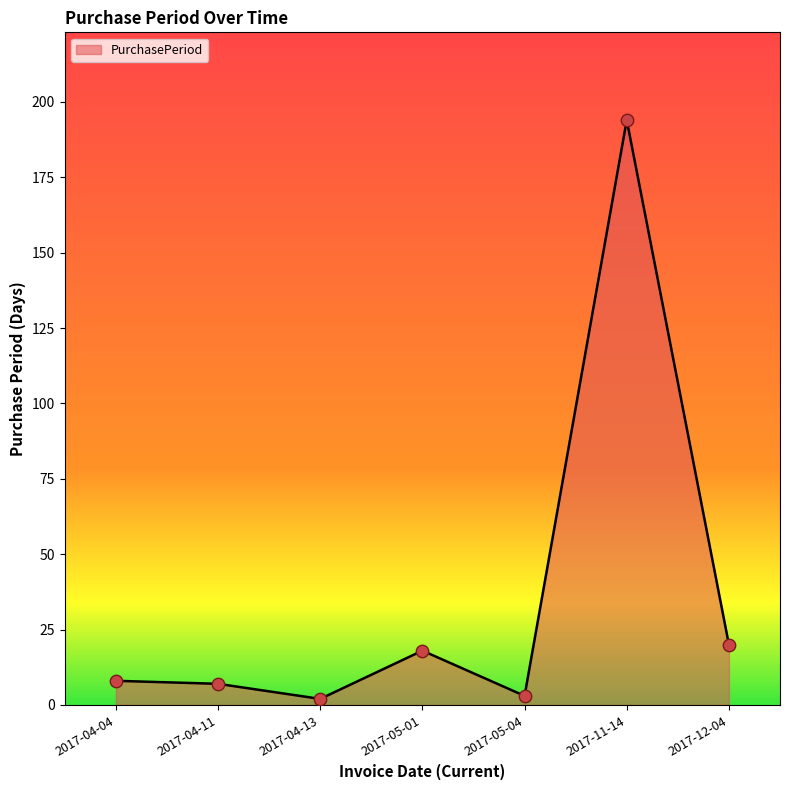

What is the change in value from 2017-05-01 to 2017-11-14?

+176